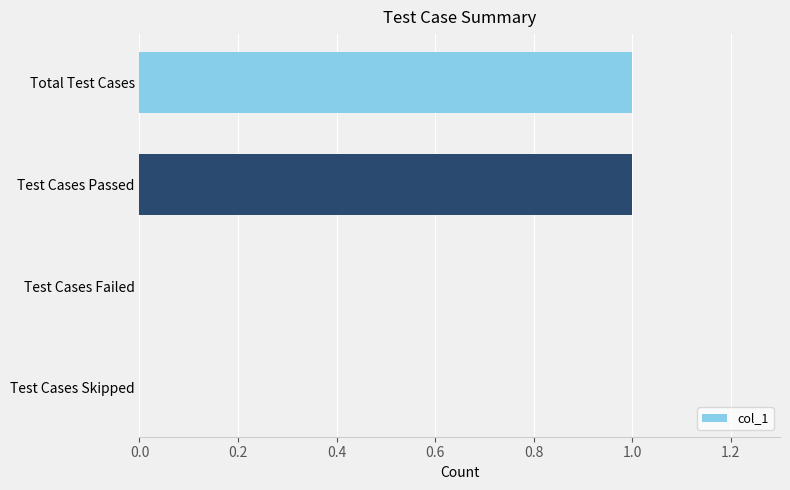

The chart shows a value of 1 at Test Cases Failed. True or false?

False